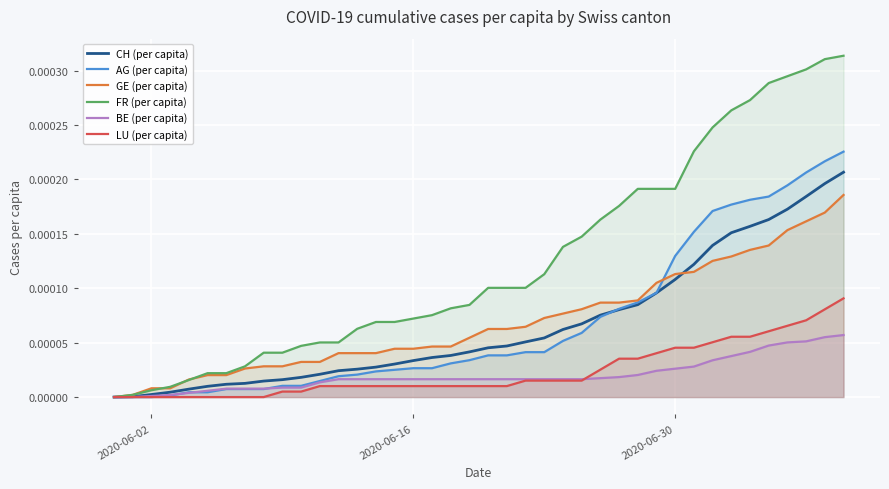

Which series has the widest spread of values?

FR (per capita)